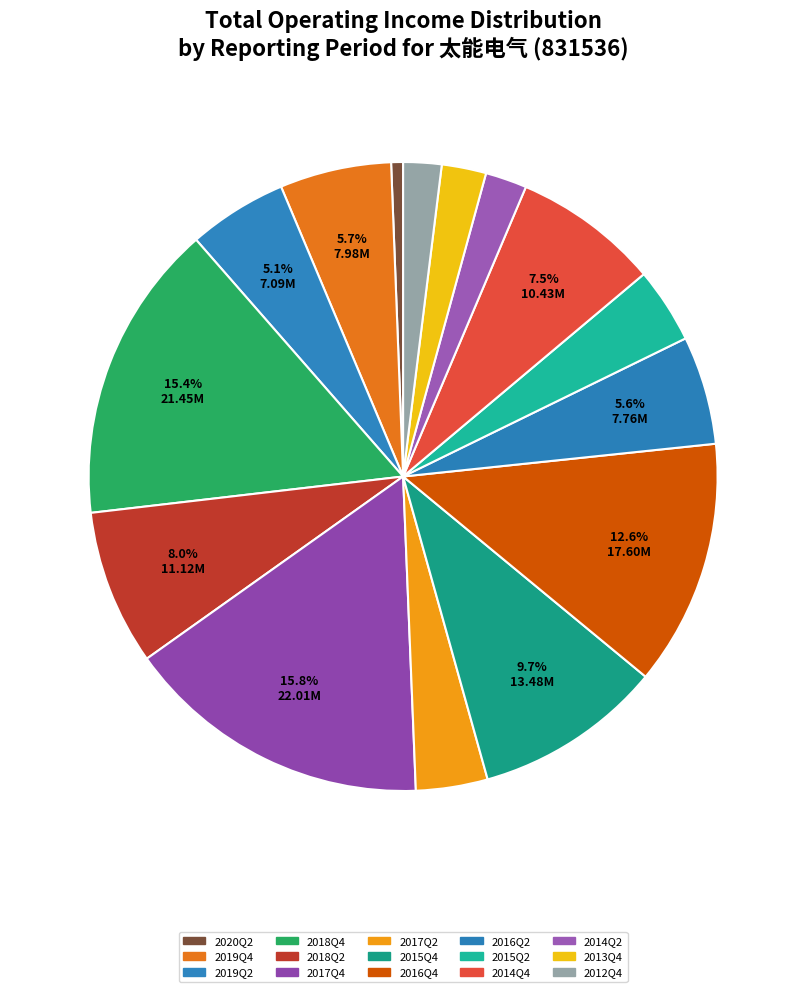

To the nearest percent, what is the difference between the 2020Q2 and 2014Q4 slice percentages?

7%